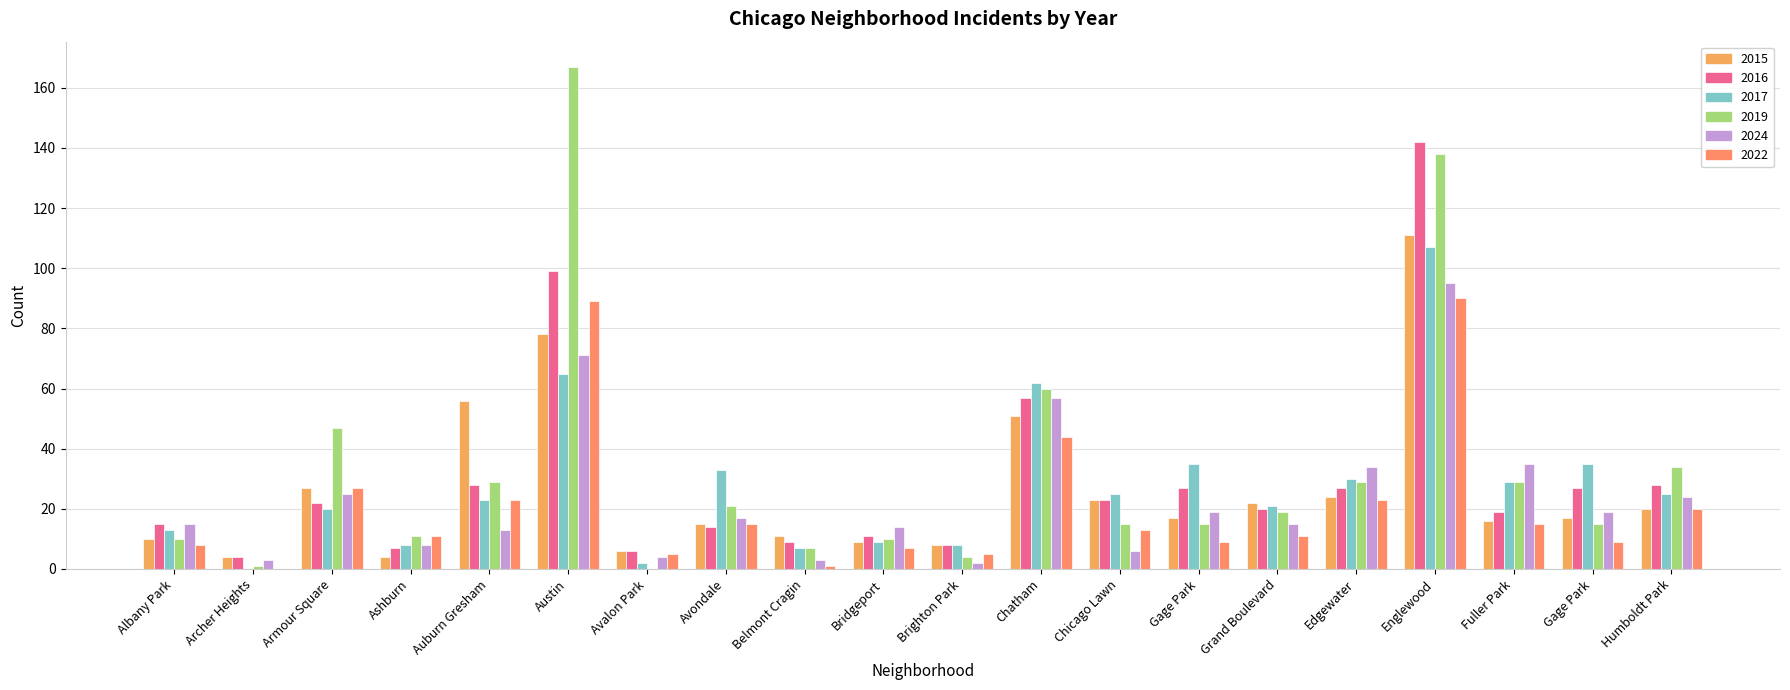

Rank the categories by 2022 value from lowest to highest.

Archer Heights, Belmont Cragin, Avalon Park, Brighton Park, Bridgeport, Albany Park, Gage Park, Gage Park, Ashburn, Grand Boulevard, Chicago Lawn, Avondale, Fuller Park, Humboldt Park, Auburn Gresham, Edgewater, Armour Square, Chatham, Austin, Englewood